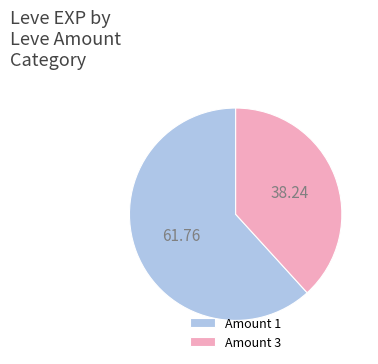

Do Amount 1 and Amount 3 together represent more than half of the pie?

Yes